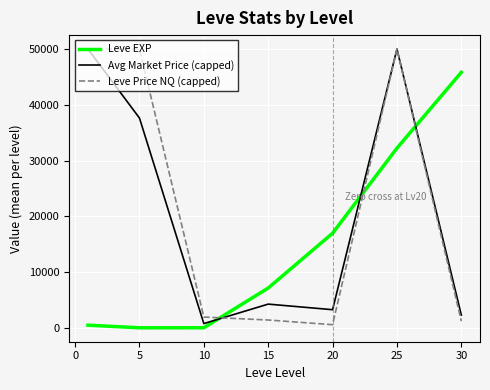

How many intersections are there between Leve EXP and Leve Price NQ (capped)?

3